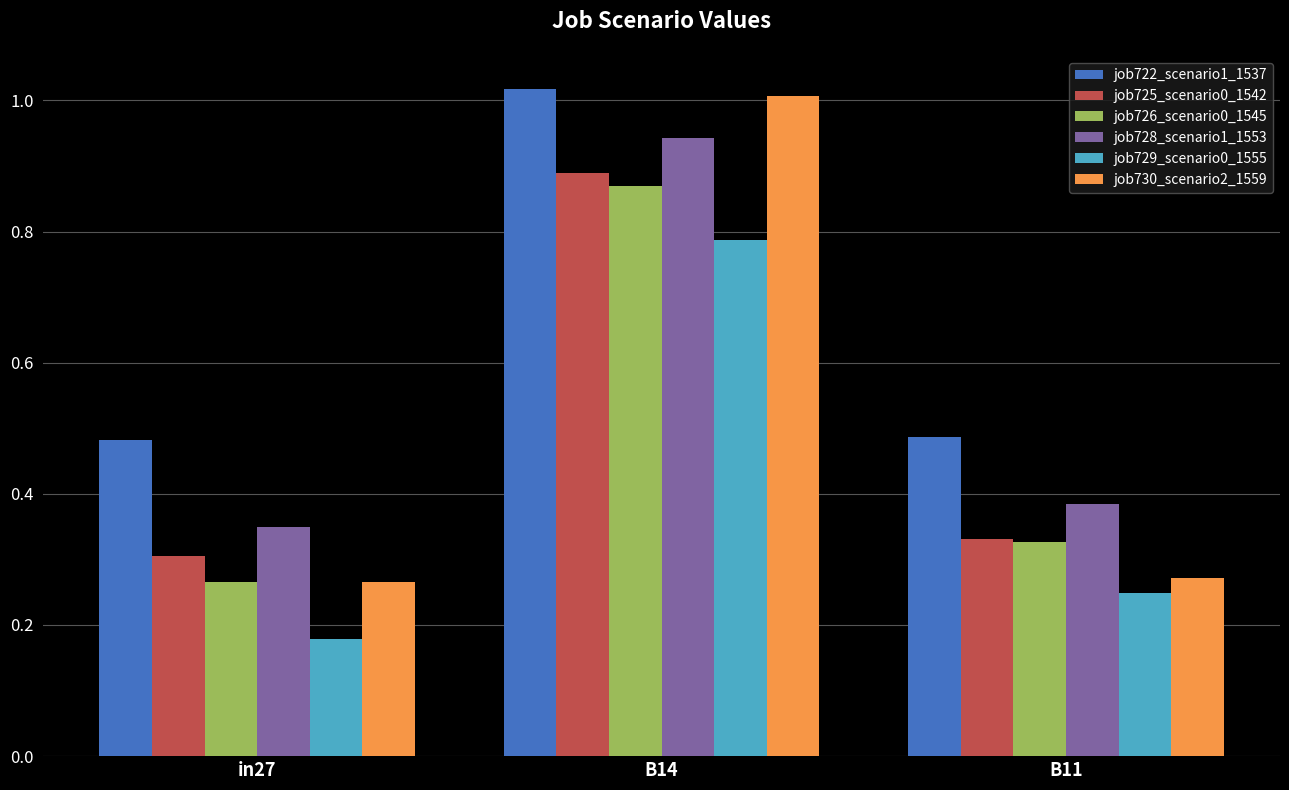

Which series has the largest total across all categories?

job722_scenario1_1537